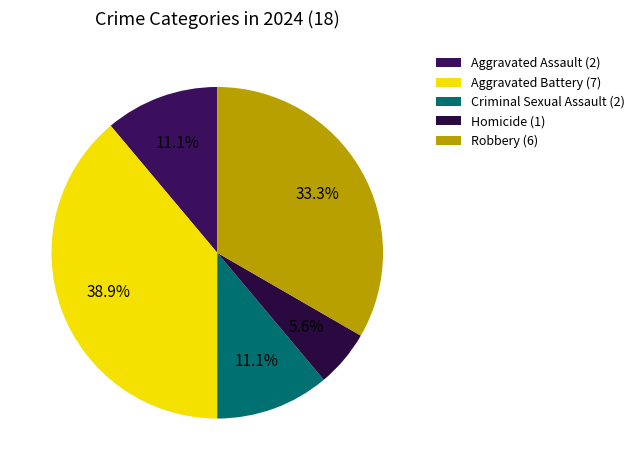

How many segments does this pie chart have?

5